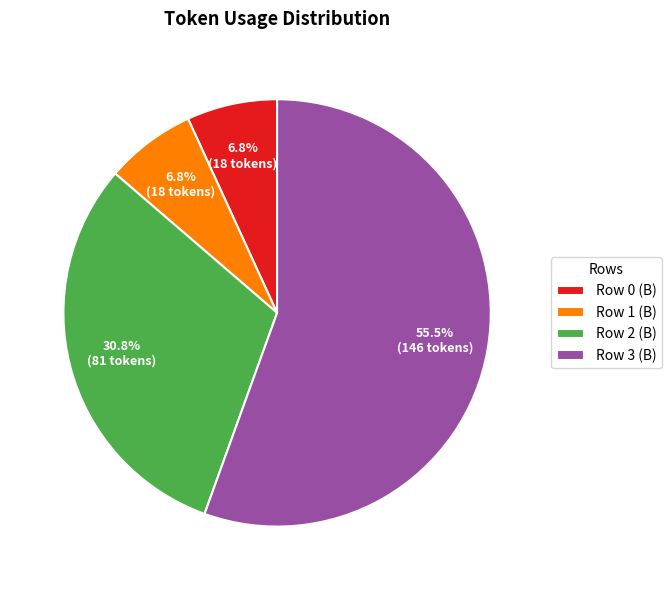

Count the number of slices in the pie.

4